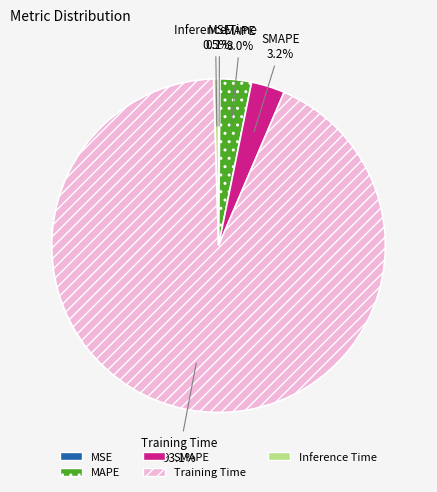

Combined, do Inference Time and Training Time account for over 50%?

Yes